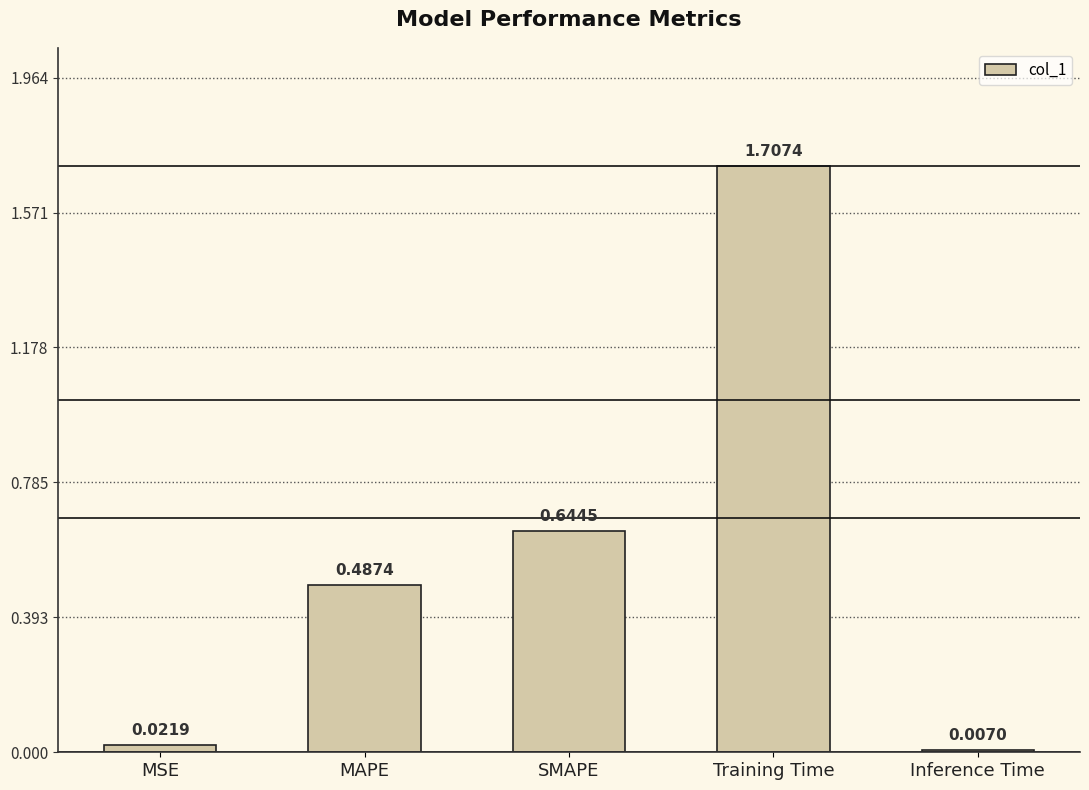

What is the difference between the maximum and minimum values?

1.7